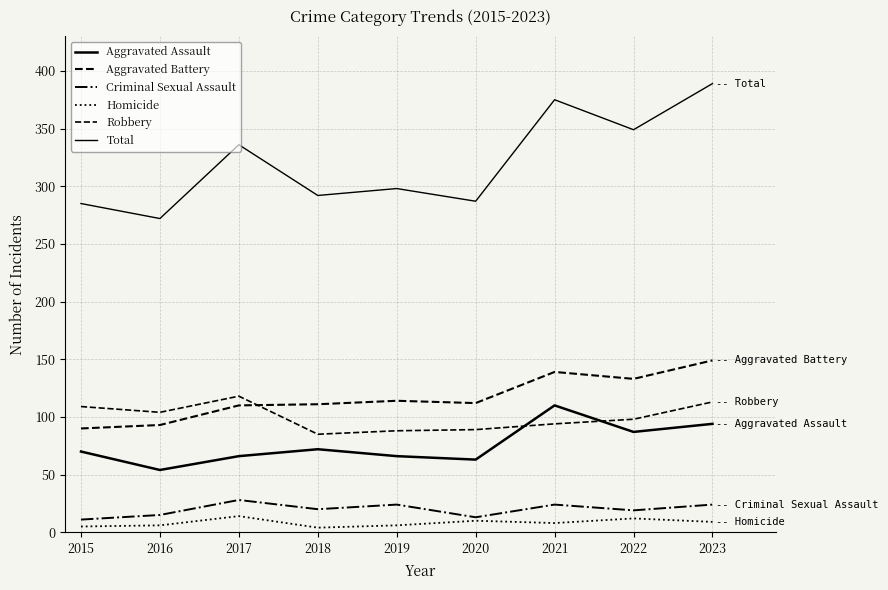

Is the value of Robbery at 2020 greater than the value of Criminal Sexual Assault at 2019?

Yes